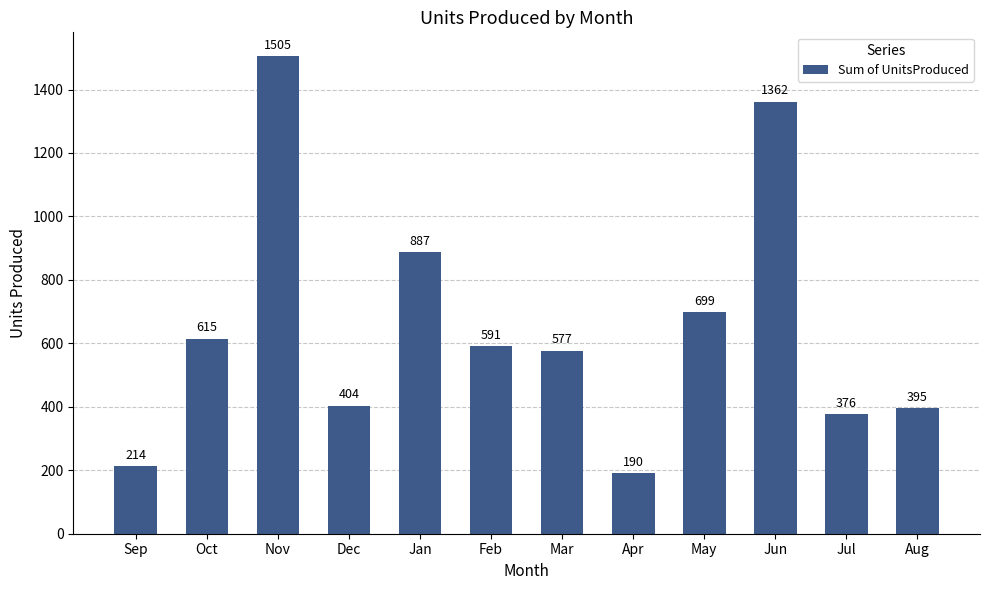

What is the difference between the second highest and second lowest values?

1148